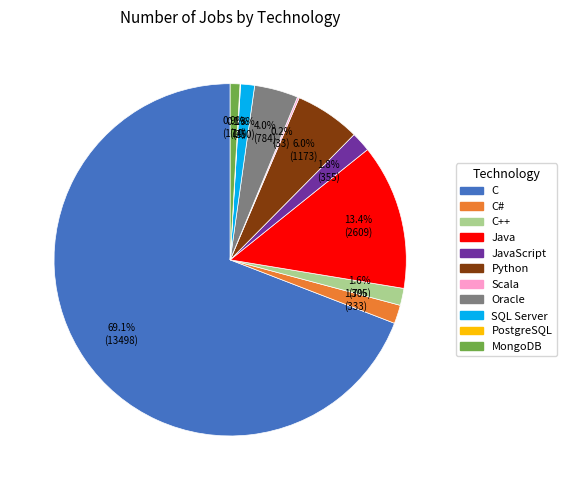

Is there a majority slice in this chart?

Yes